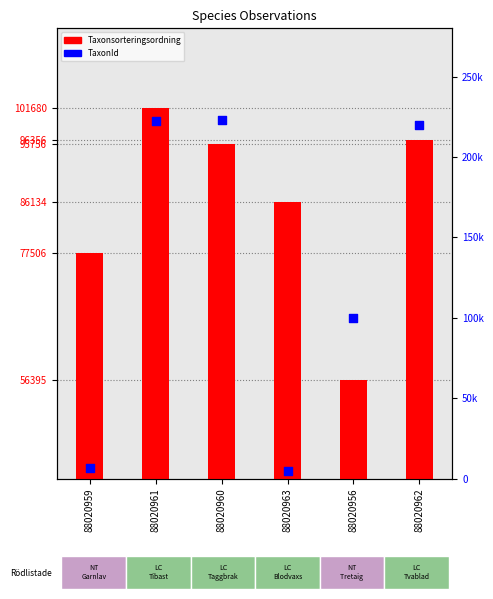

Is the value of TaxonId at 88020956 greater than the value of Taxonsorteringsordning at 88020961?

No